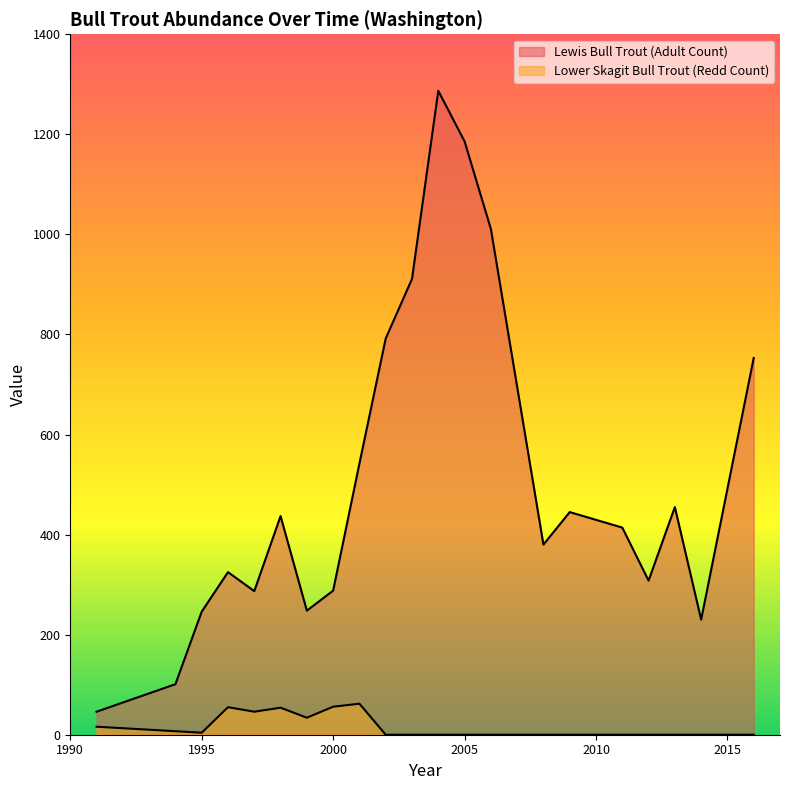

At how many categories does at least one series exceed 291?

14